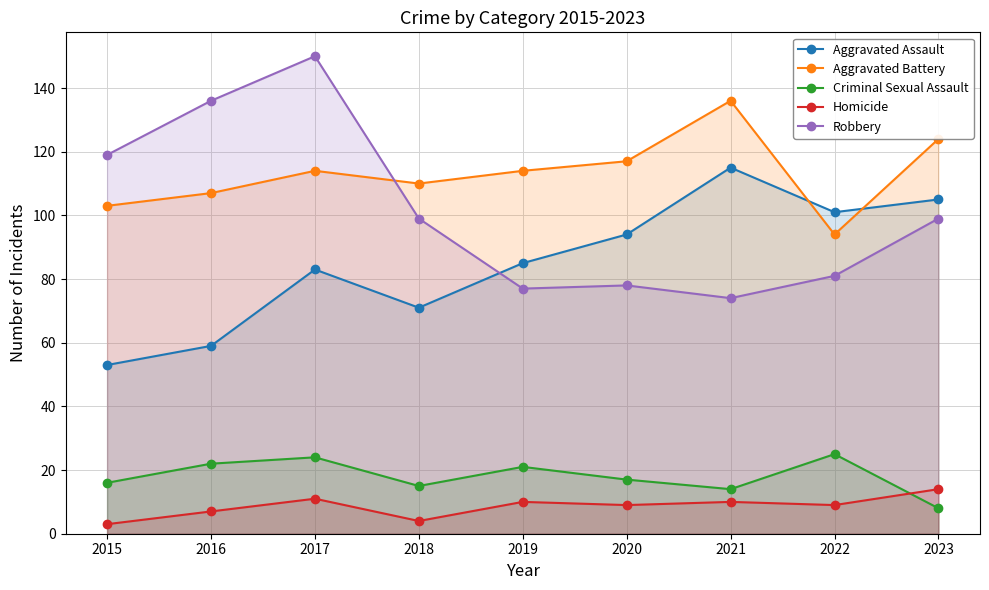

What is the total value across all series at 2019?

307